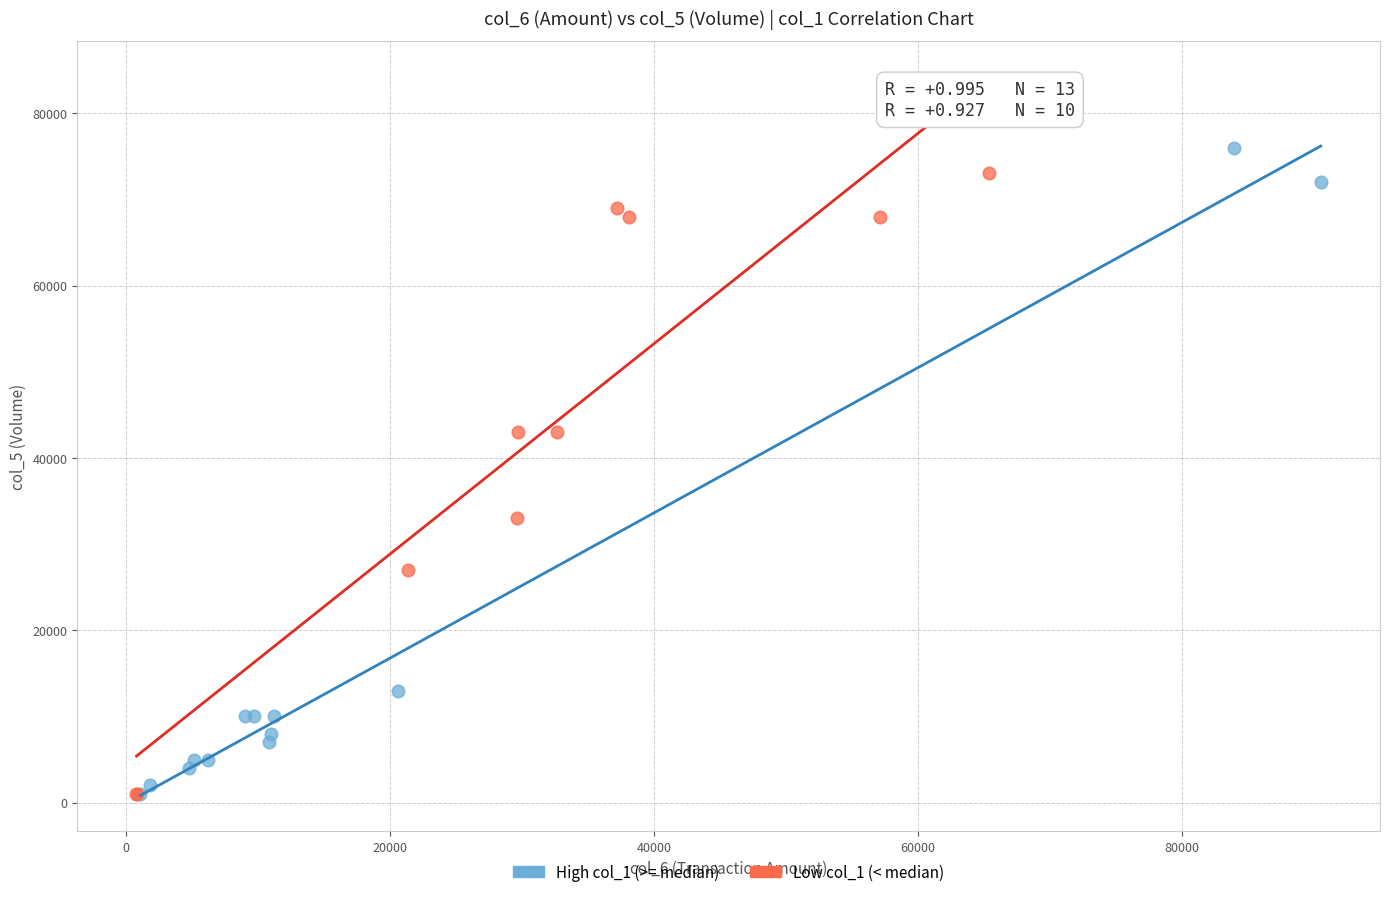

What are all the series names shown in the legend?

High col_1 (>= median), Low col_1 (< median)